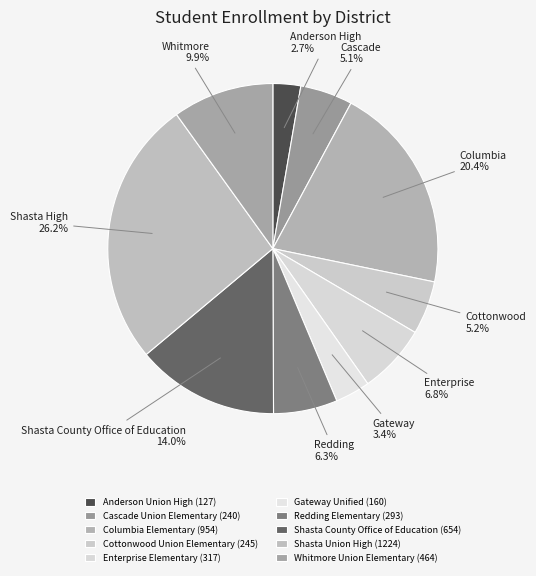

Is Cottonwood Union Elementary the majority of the pie?

No